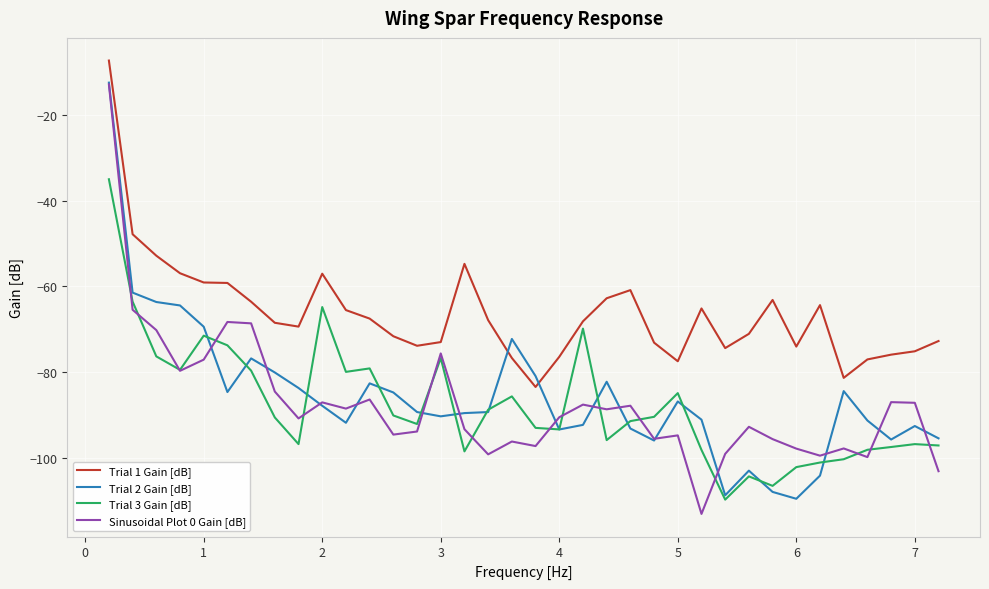

Which series has the largest total across all categories?

Trial 1 Gain [dB]